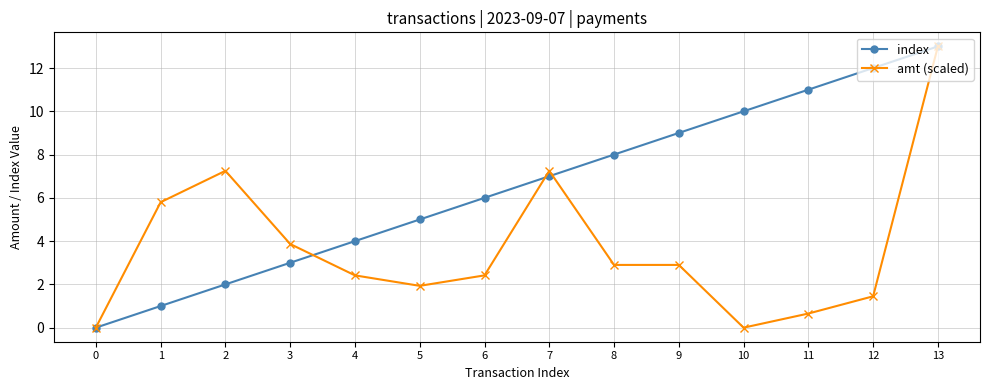

What is the value of the index point at the 12th from the left?

11.0